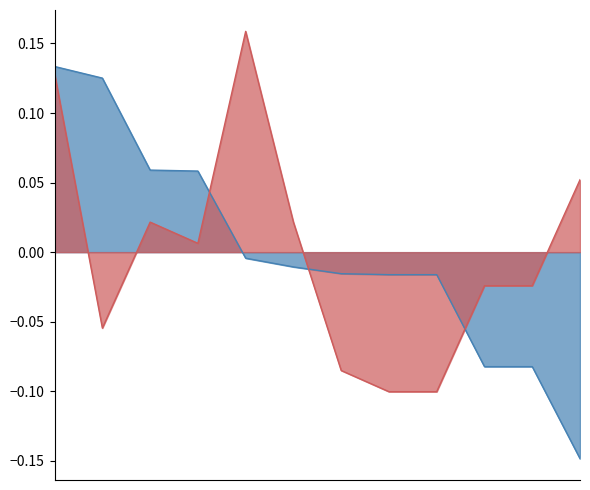

How many values in the 年齡_norm series are below 0?

6